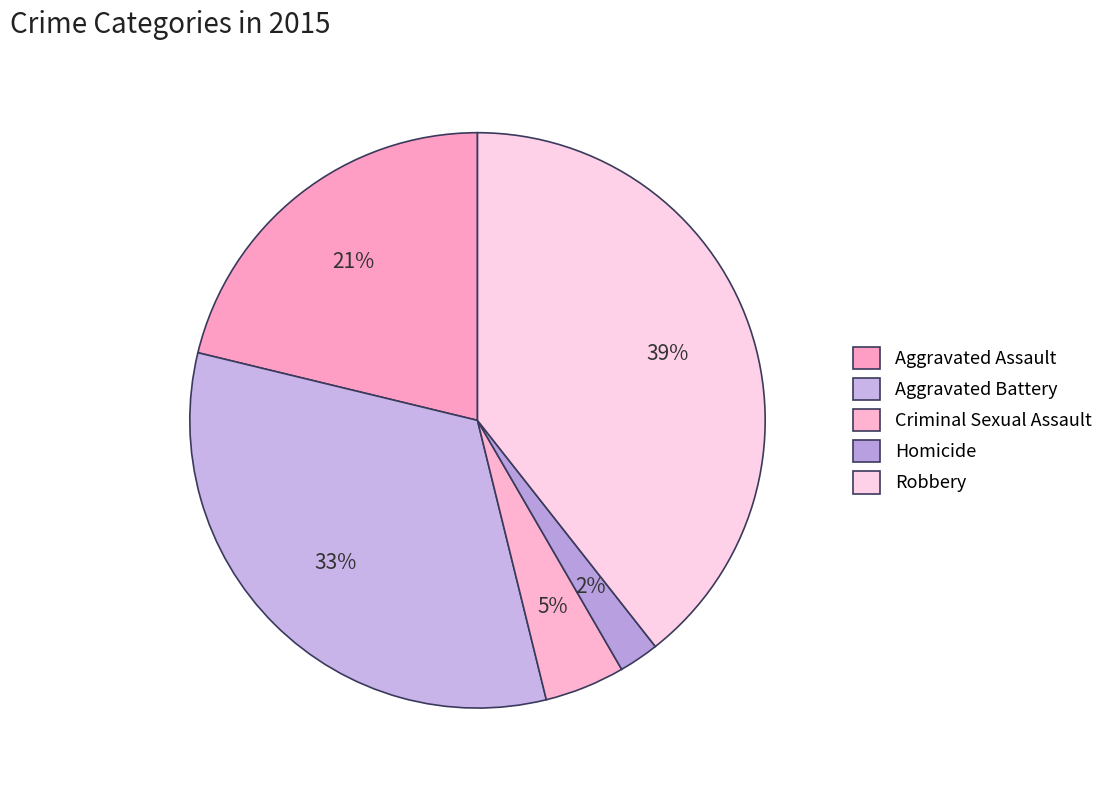

To the nearest percent, what is the difference between the largest and smallest slice percentages?

37%